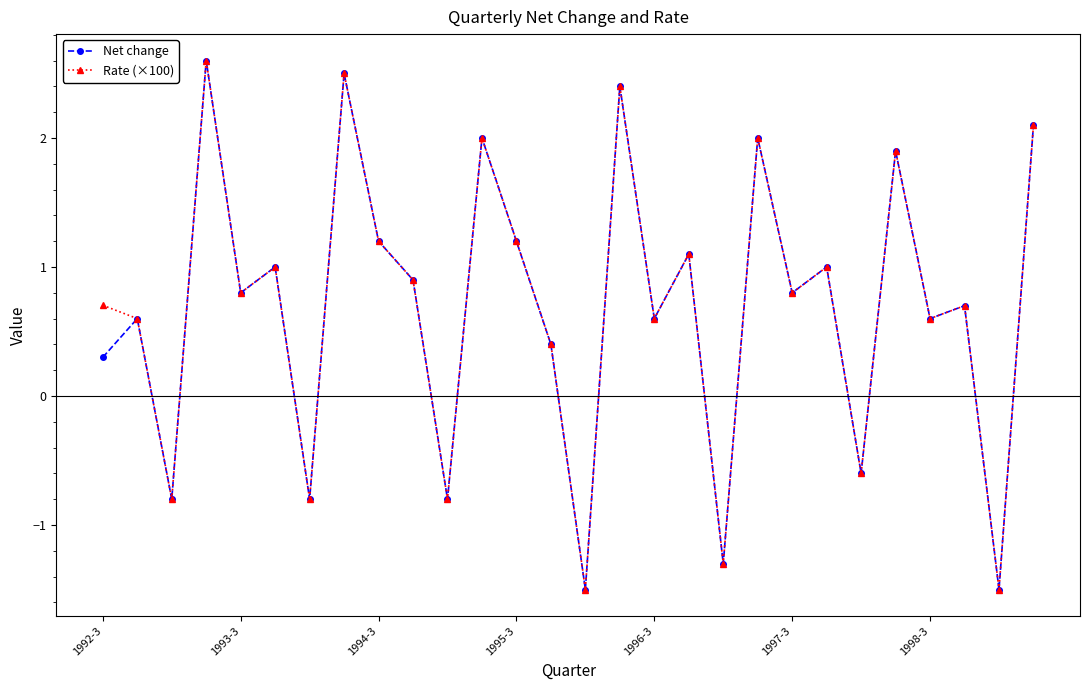

How many positive values does the Net change series have?

21